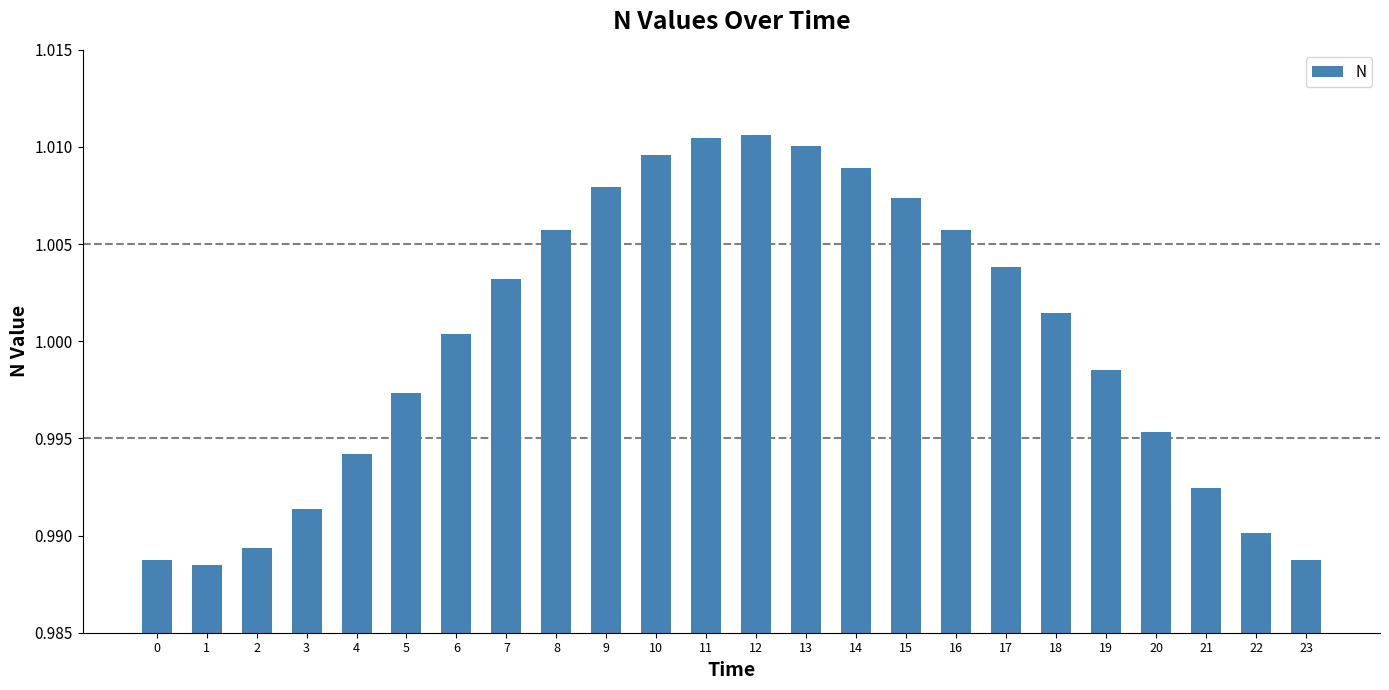

What is the sum of the values at 20 and 1?

2.0